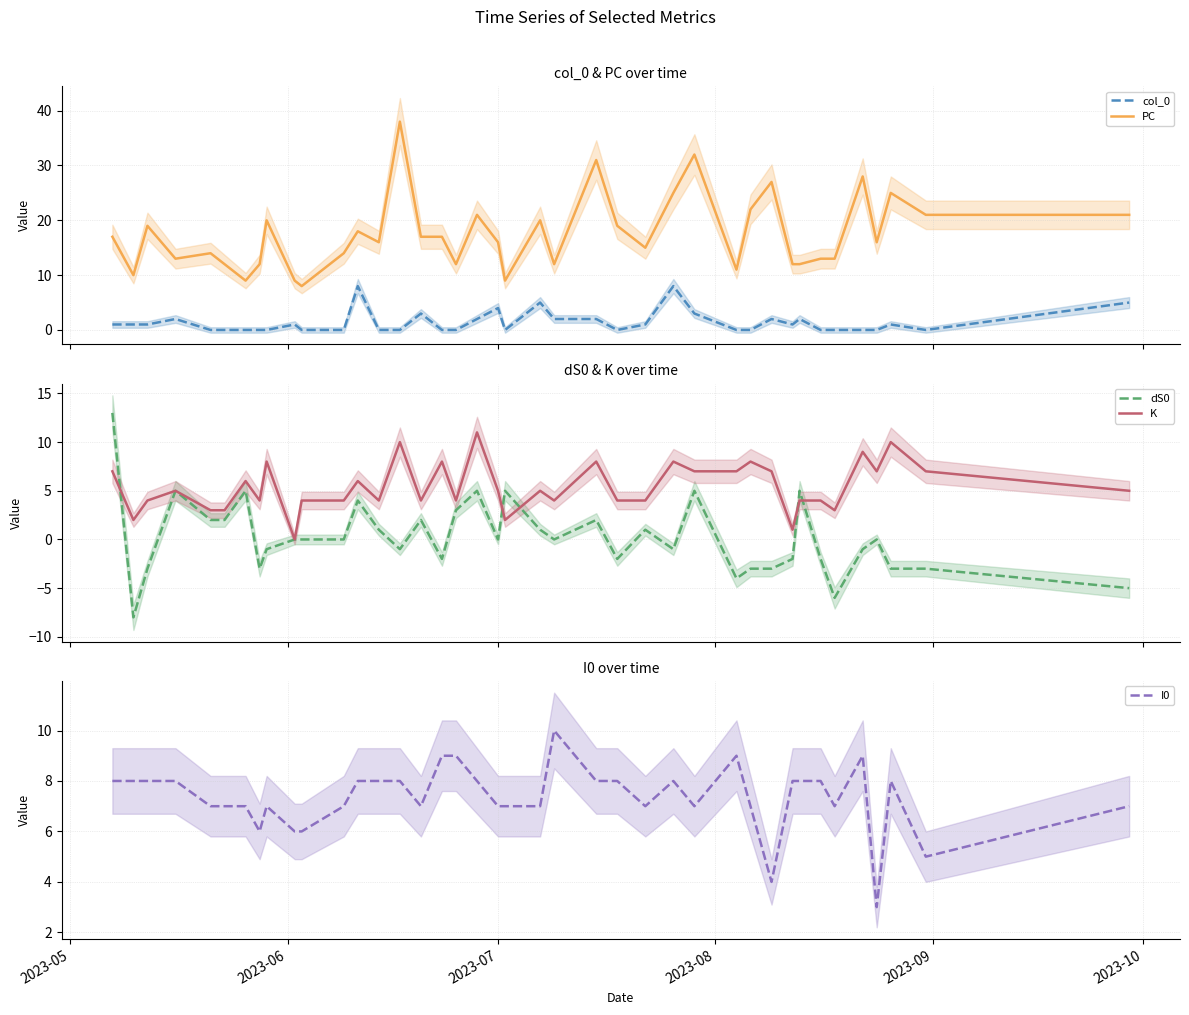

List the series in order of their peak value, lowest first.

col_0, I0, K, dS0, PC